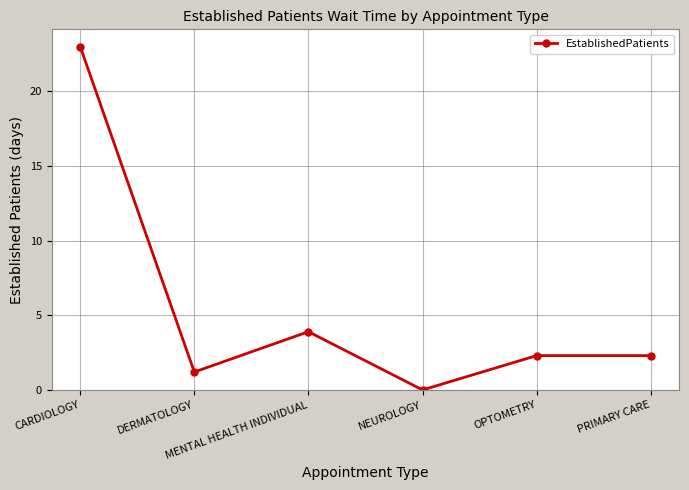

What is the label of the 2nd point from the left?

DERMATOLOGY